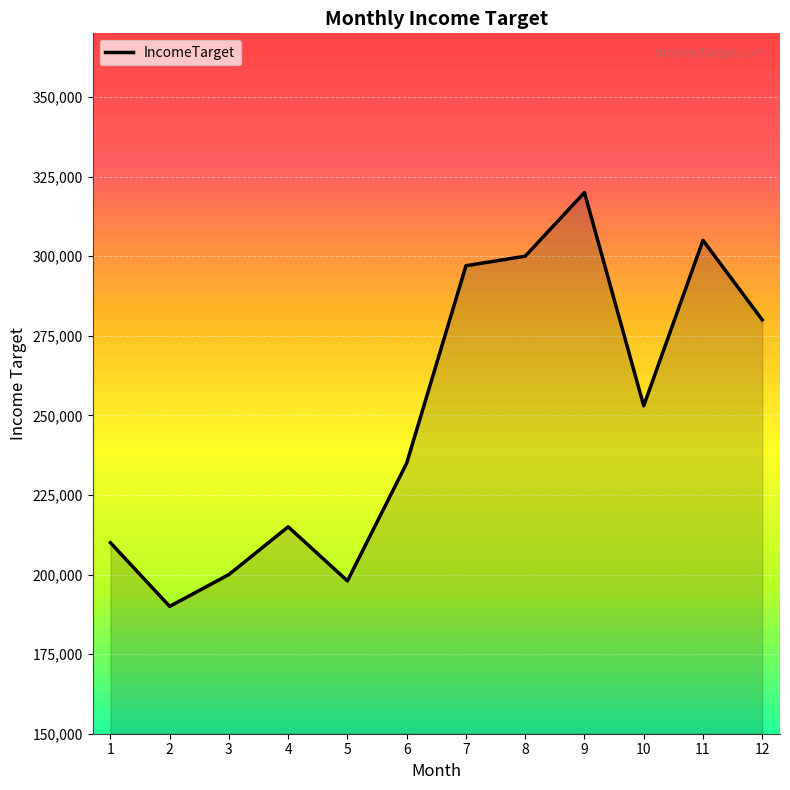

Which has a higher value, 11 or 5?

11